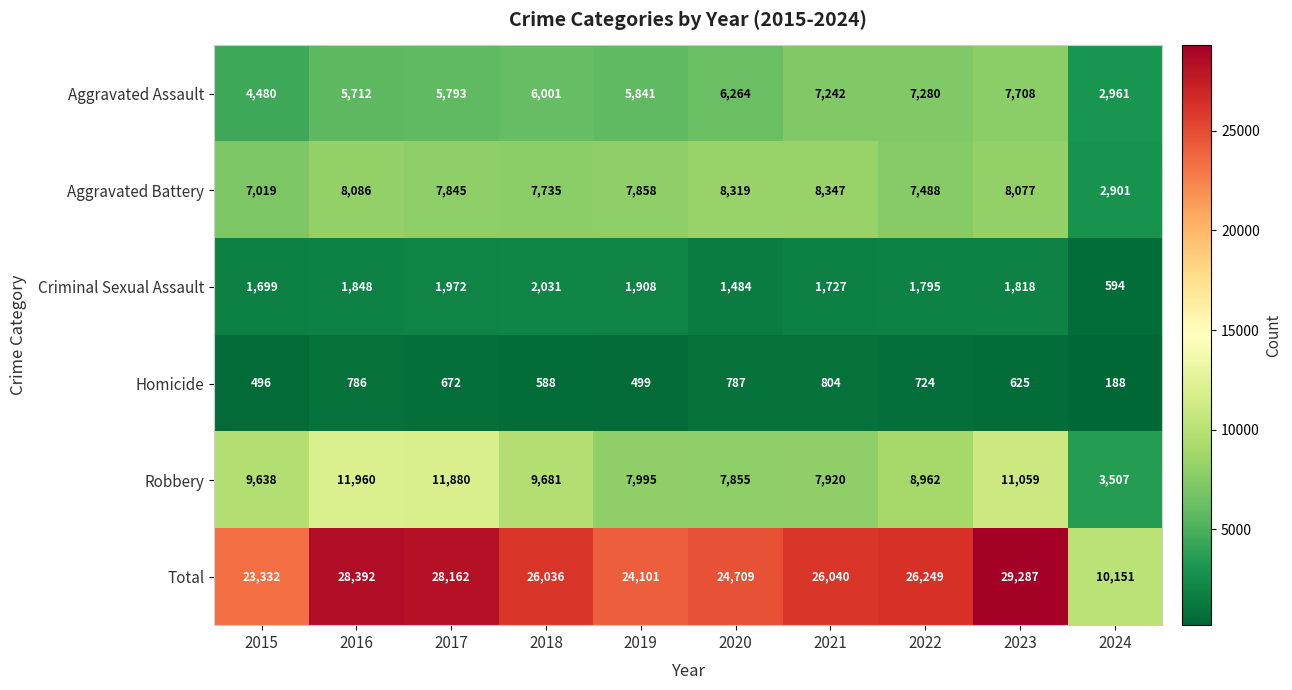

At which label does Criminal Sexual Assault first exceed 1818?

2016